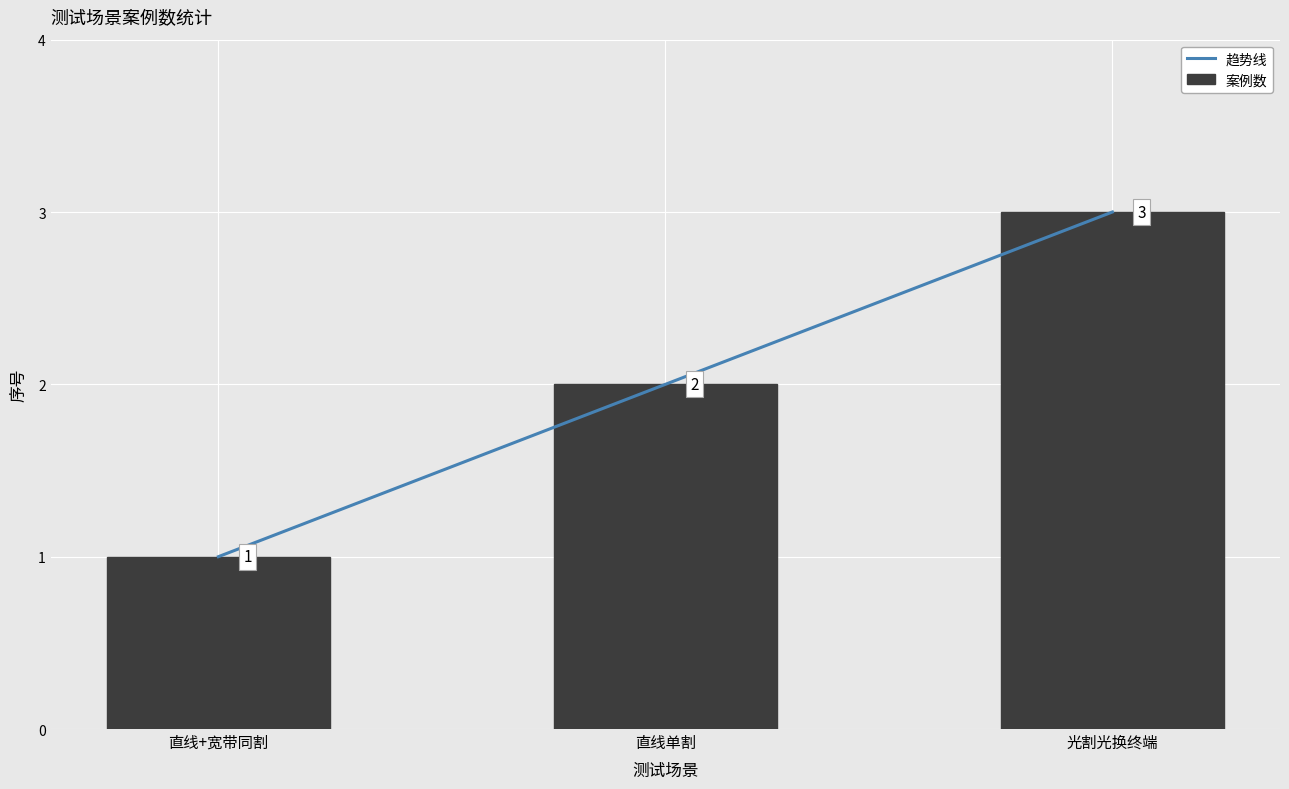

True or false: the data shows 1 at 直线单割.

False